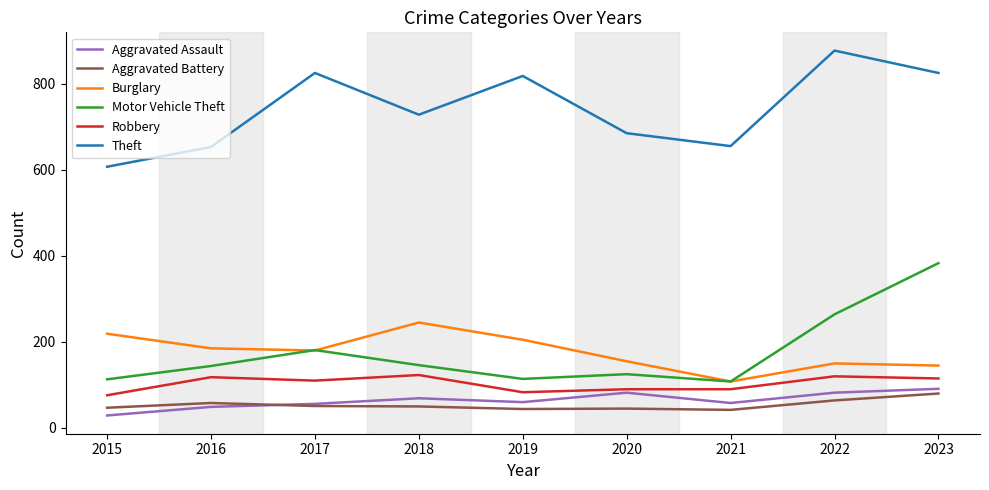

True or false: Motor Vehicle Theft has more than 2 interior local peaks.

False